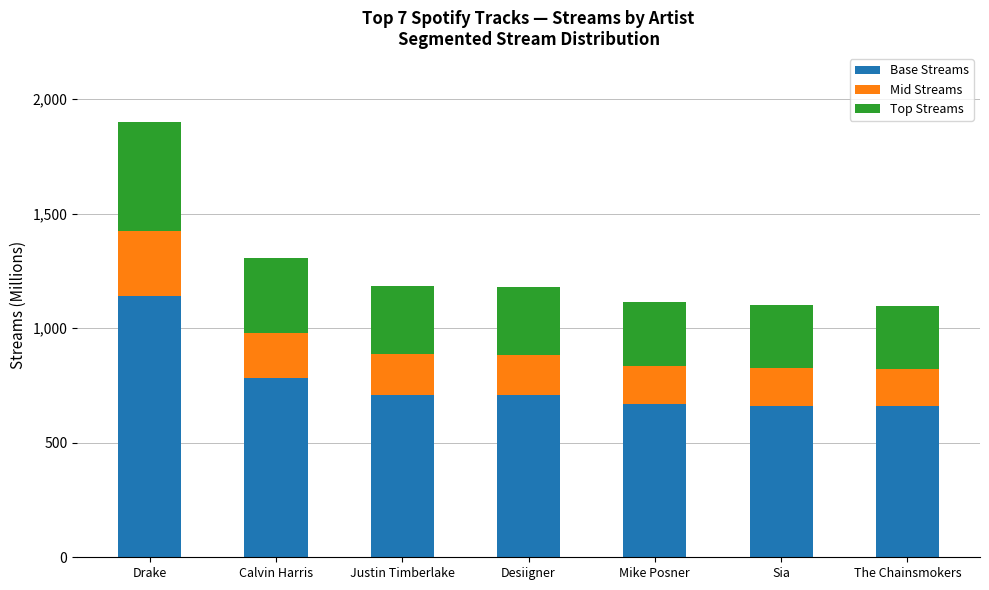

What is the minimum value for Base Streams?

658